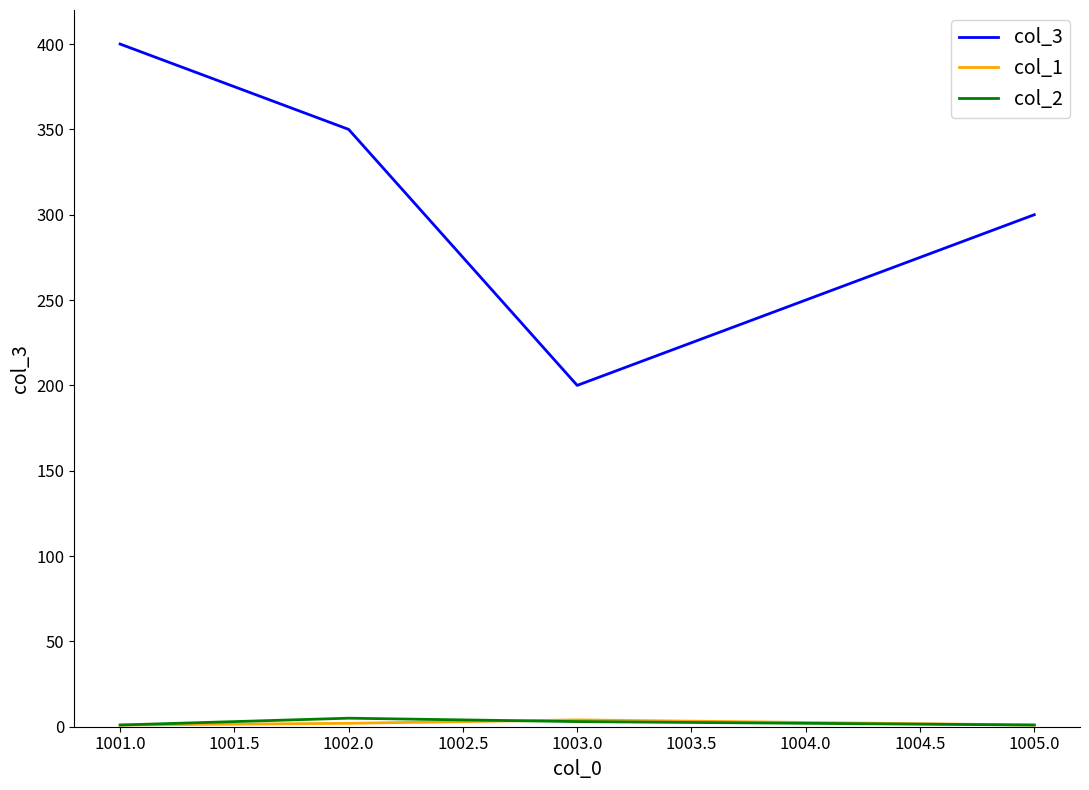

True or false: col_2 and col_3 cross at least once.

False